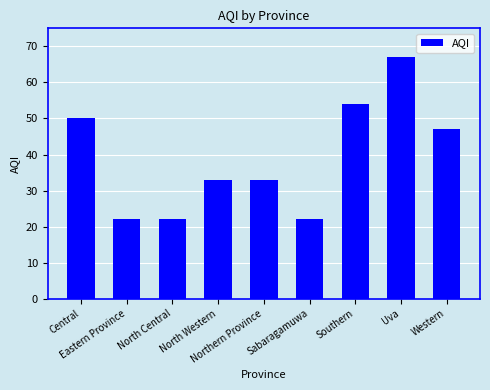

What is the maximum value shown in the chart?

67